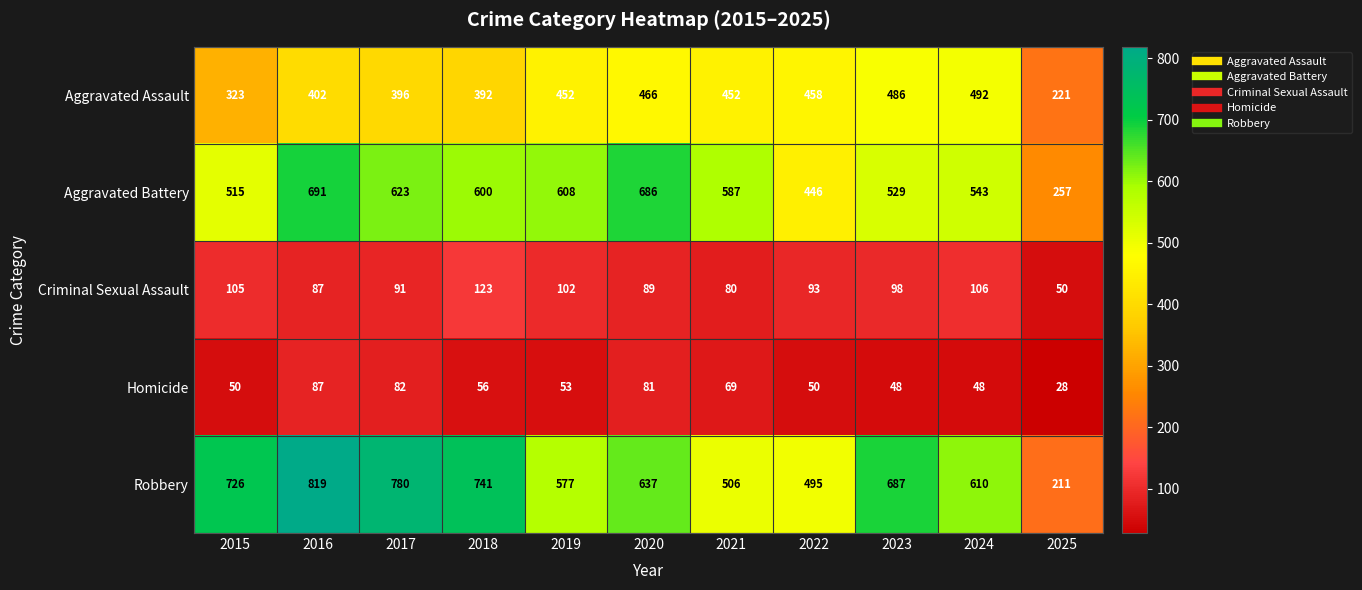

Count the number of data series in this chart.

5